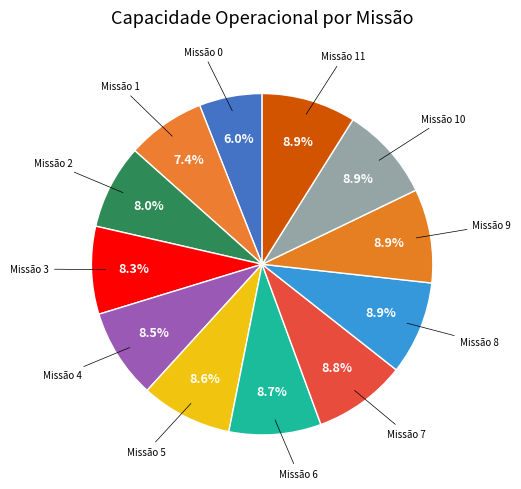

How many segments does this pie chart have?

12